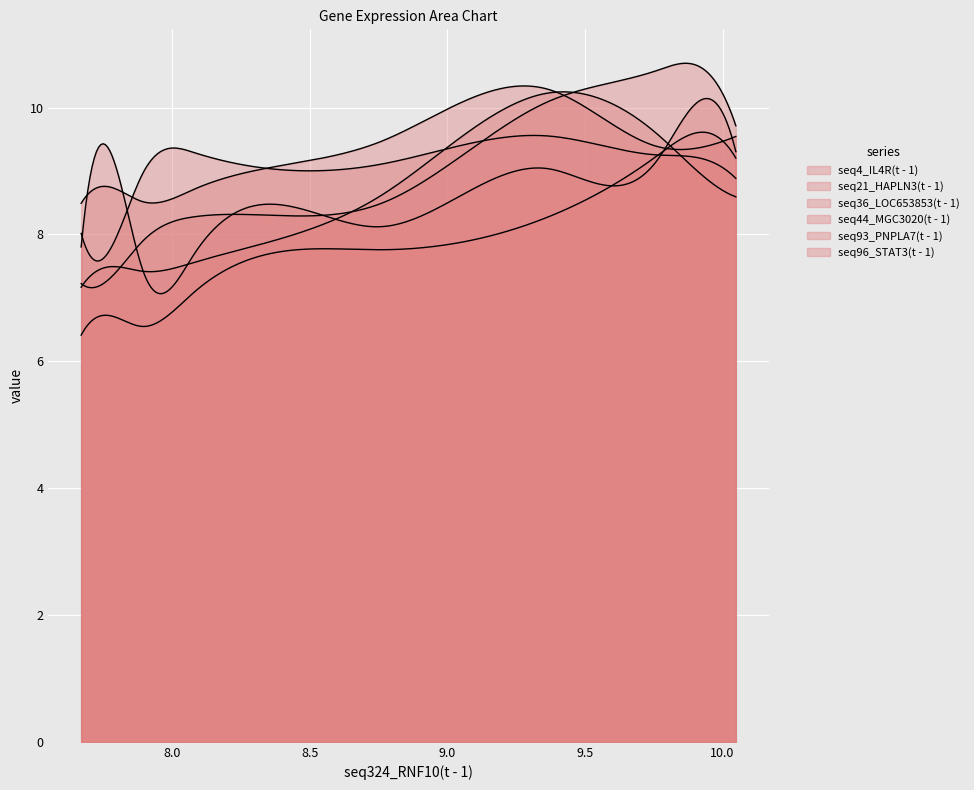

List the series in order of their peak value, highest first.

seq44_MGC3020(t - 1), seq96_STAT3(t - 1), seq21_HAPLN3(t - 1), seq93_PNPLA7(t - 1), seq4_IL4R(t - 1), seq36_LOC653853(t - 1)